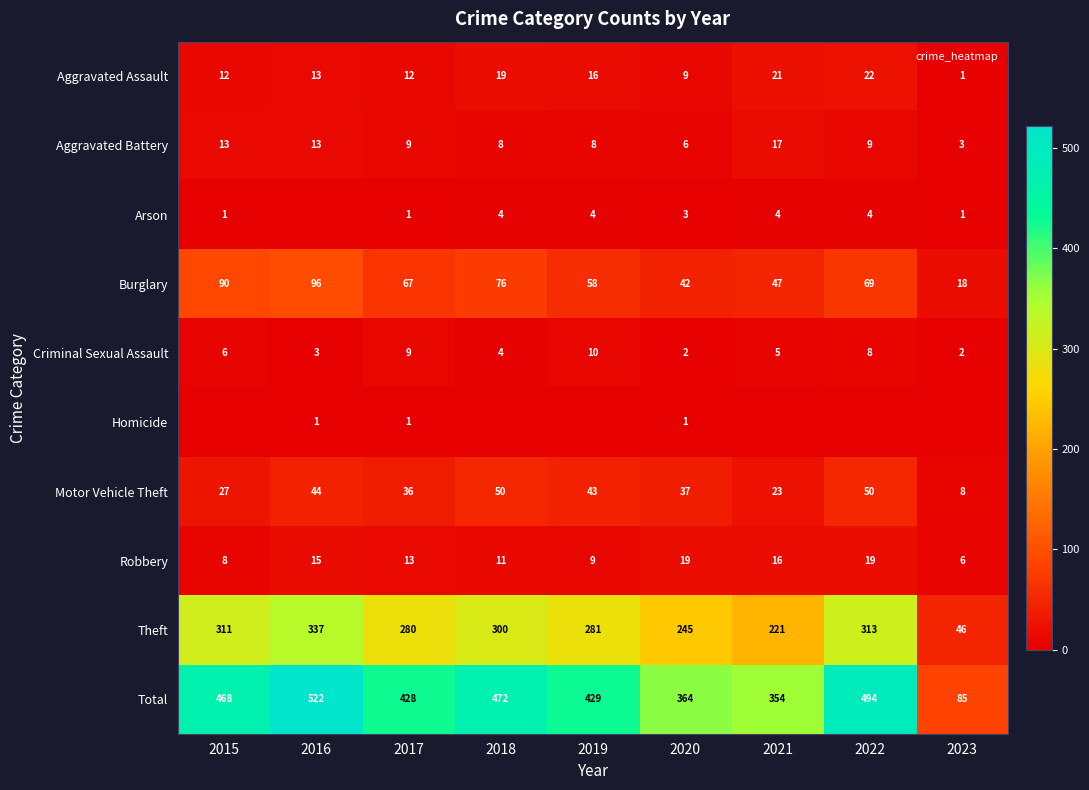

At how many categories does at least one series exceed 190?

8